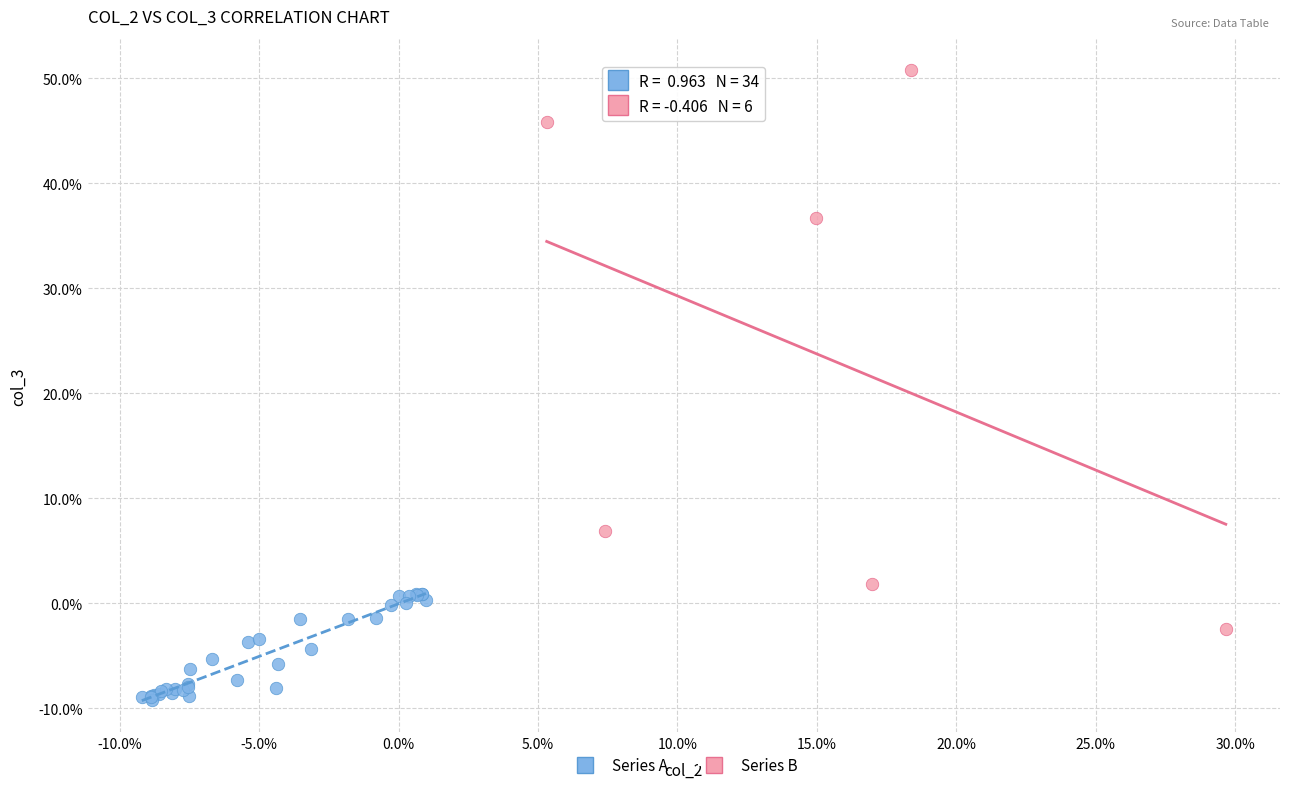

Which series contains the highest Y value?

Series B